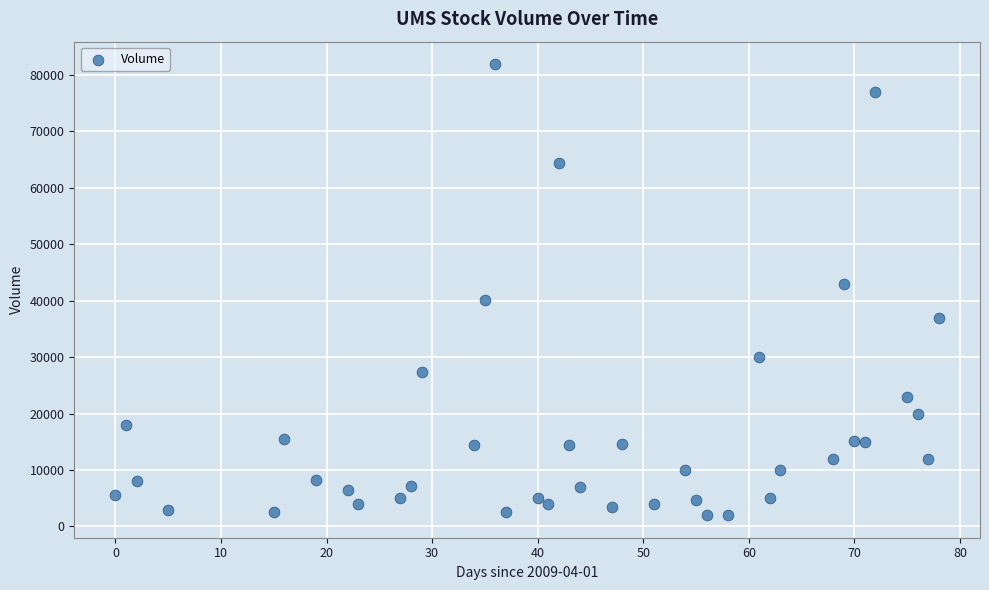

What is the range of X values (max minus min)?

78